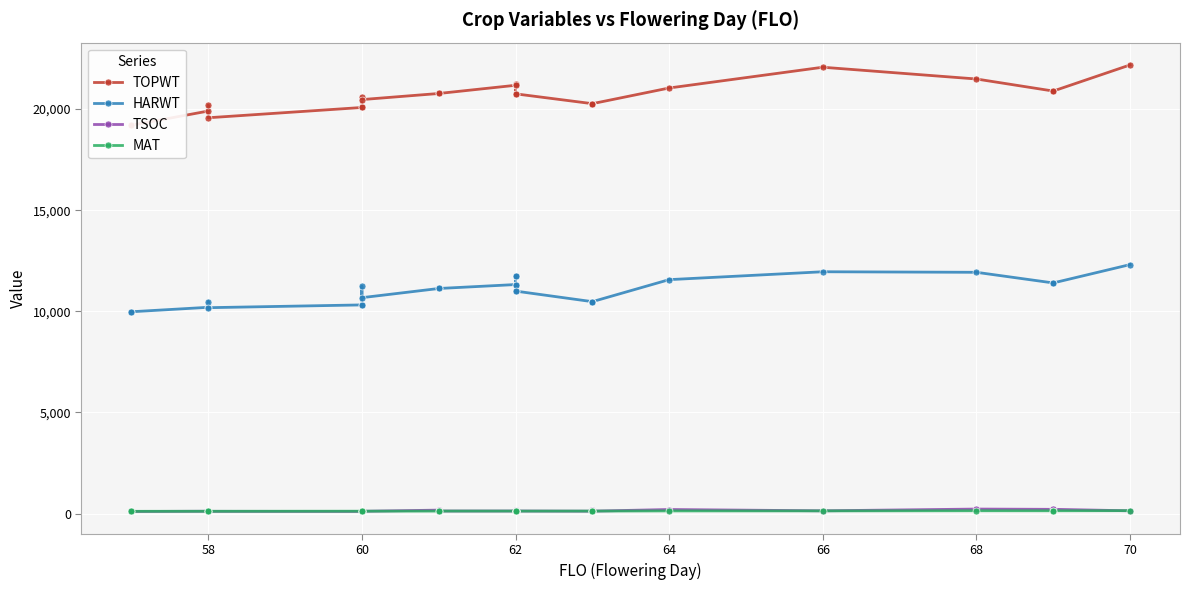

True or false: HARWT and TSOC cross at least once.

False